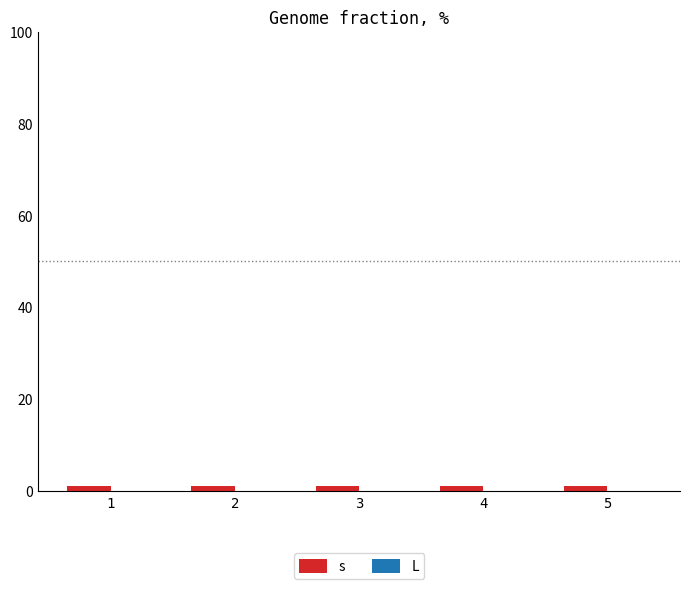

Rank the series at 3 from highest to lowest value.

s, L